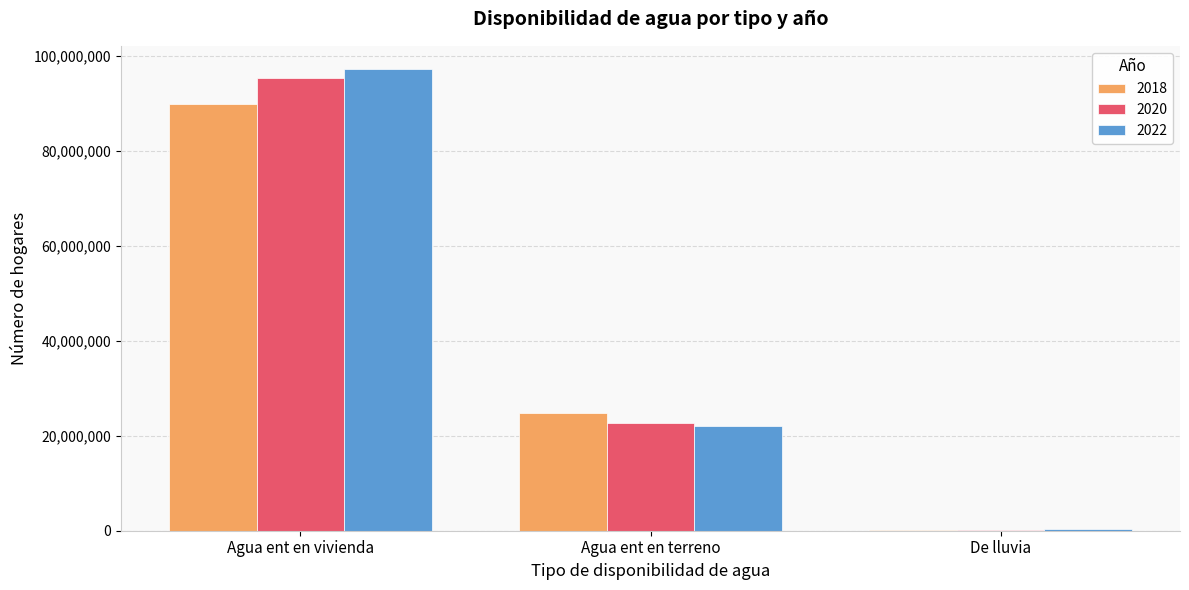

At which category is the sum across all series the highest?

Agua ent en vivienda